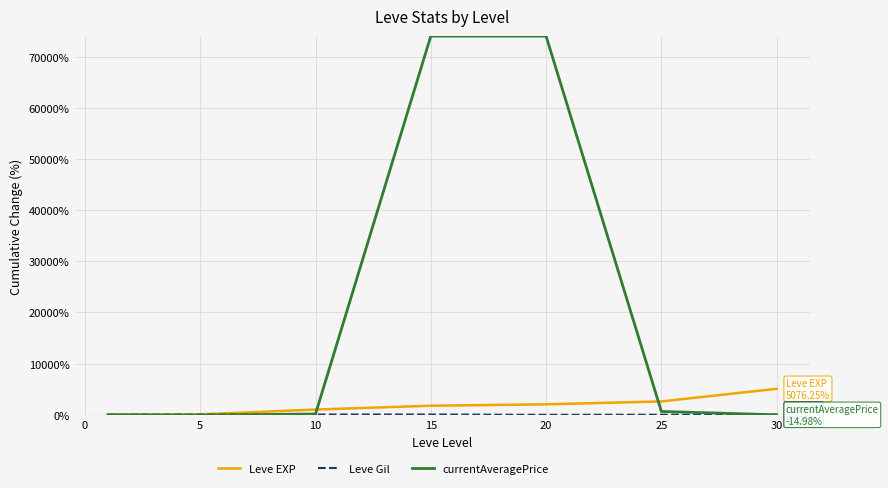

Which series has the largest range (max minus min)?

currentAveragePrice